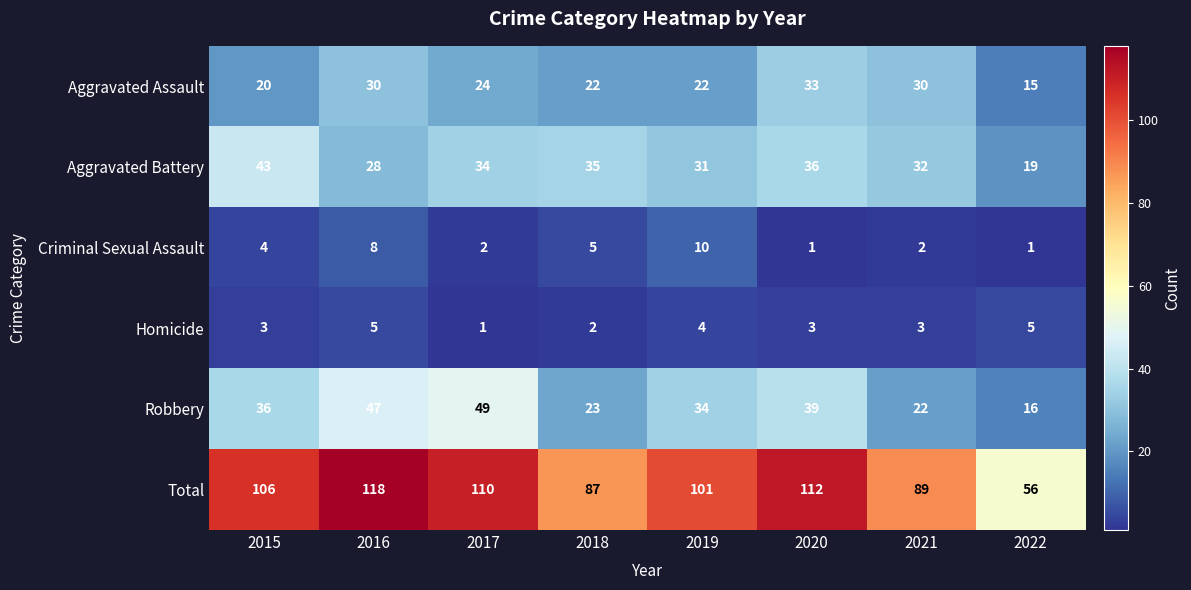

What is the difference between the second highest and second lowest values in the Aggravated Battery series?

8